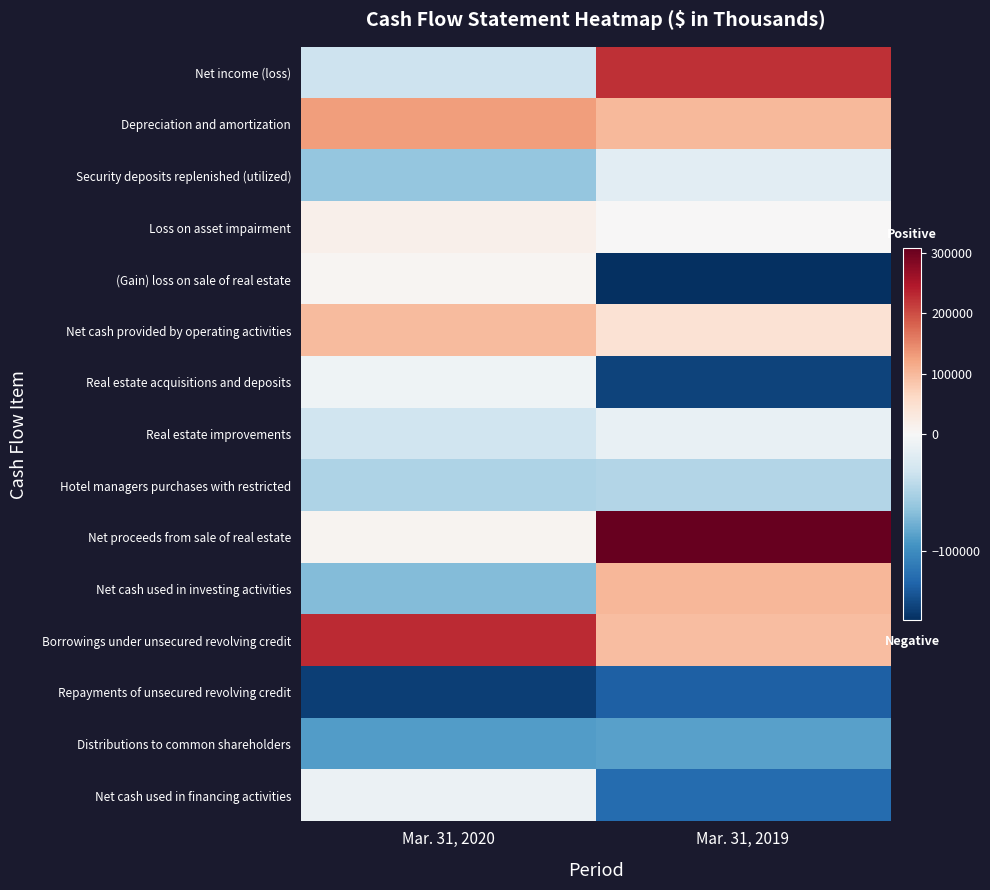

At how many categories does at least one series exceed 237795?

1